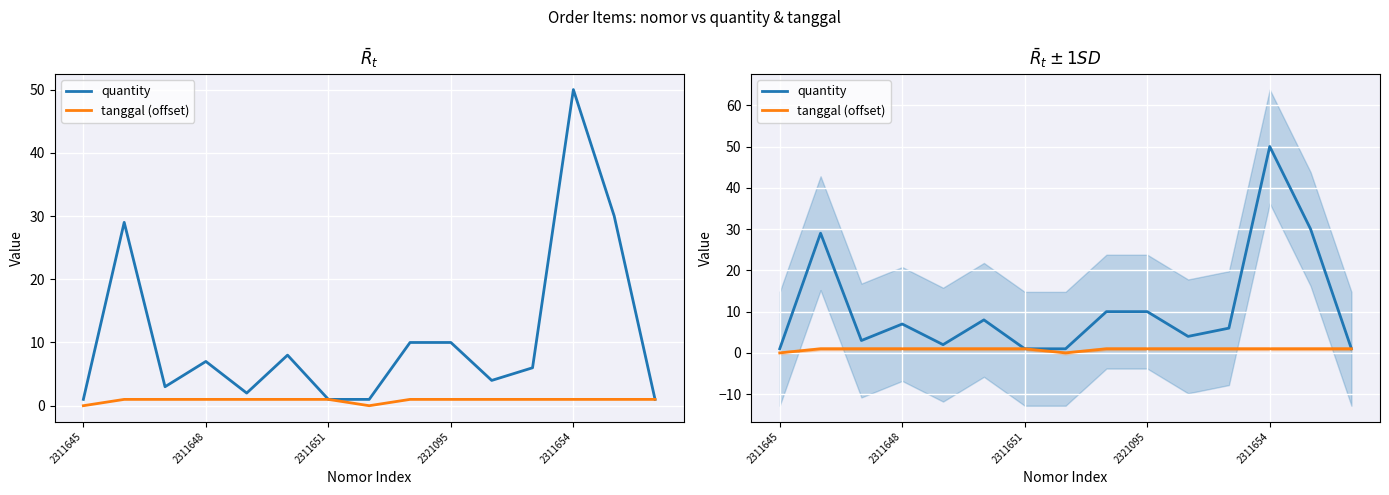

What is the sum of the tanggal (offset) values at 7 and 5?

1